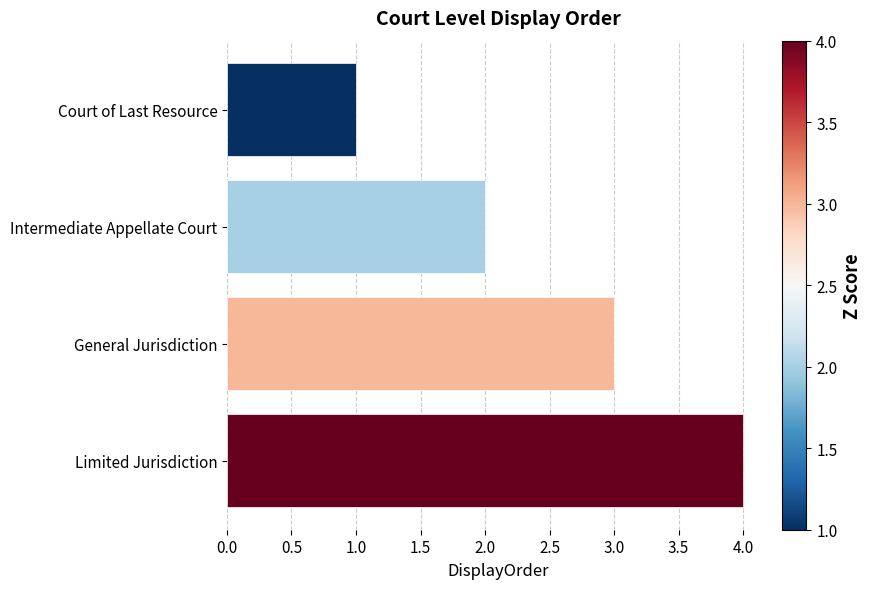

Rank the categories by value from lowest to highest.

Court of Last Resource, Intermediate Appellate Court, General Jurisdiction, Limited Jurisdiction